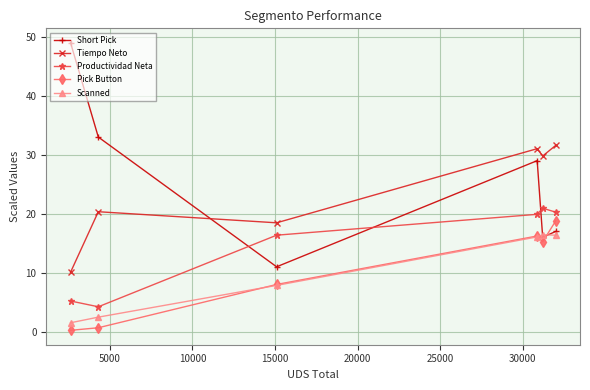

Which series has the largest total across all categories?

Short Pick